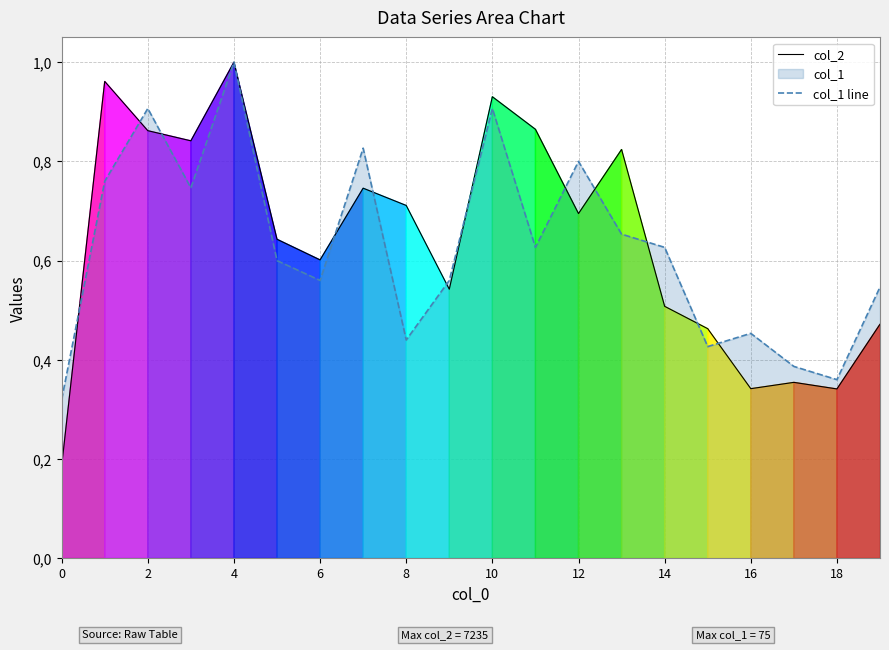

True or false: col_2 has a value of 0.5 at 19.

True